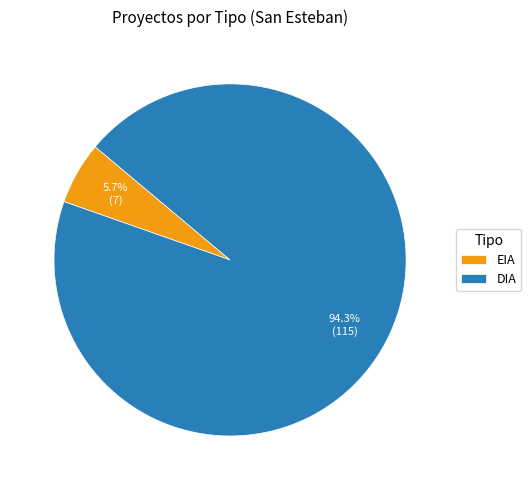

Combined, do DIA and EIA account for over 50%?

Yes